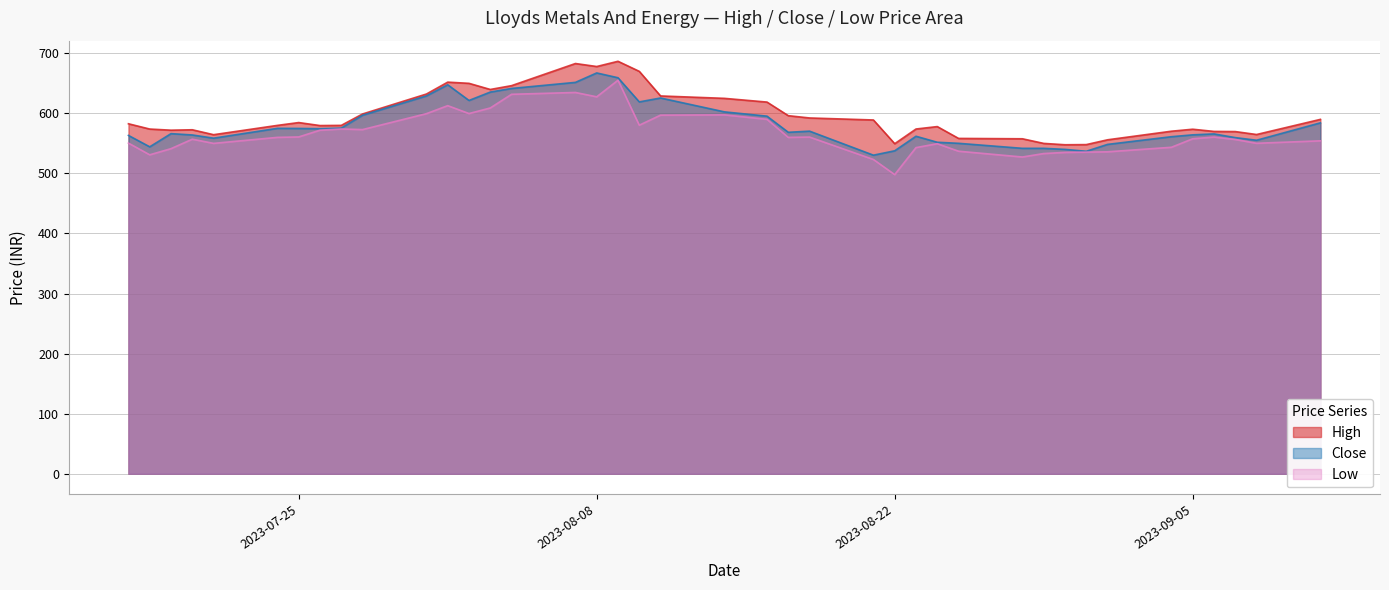

Reading right to left, list all the values displayed in this chart.

High: 590.0	564.8	569.7	570.0	573.6	570.3	556.0	548.0	547.8	550.0	557.7	558.3	578.0	574.0	549.5	589.0	592.4	596.1	618.8	625.0	629.0	670.0	686.7	678.0	683.0	646.1	639.8	650.0	652.0	632.2	599.0	580.0	579.7	584.7	580.0	564.5	572.7	572.0	573.9	582.7
Close: 584.2	555.2	559.6	565.8	564.2	561.1	548.4	536.9	540.0	541.8	541.8	550.1	551.9	561.9	537.7	530.4	570.4	568.5	595.4	602.5	625.6	619.1	659.3	667.3	651.6	641.5	635.5	621.5	647.6	629.0	596.9	575.5	574.5	574.9	575.1	558.7	564.0	566.2	544.3	563.3
Low: 554.3	550.2	556.5	560.5	557.7	543.5	536.0	535.5	535.0	533.1	527.4	537.0	549.5	543.0	498.1	523.2	560.5	560.0	590.1	597.5	597.0	580.3	655.2	627.5	634.8	631.8	609.0	599.7	612.9	599.5	573.0	574.0	572.0	560.8	560.0	550.0	557.0	541.2	531.0	550.5